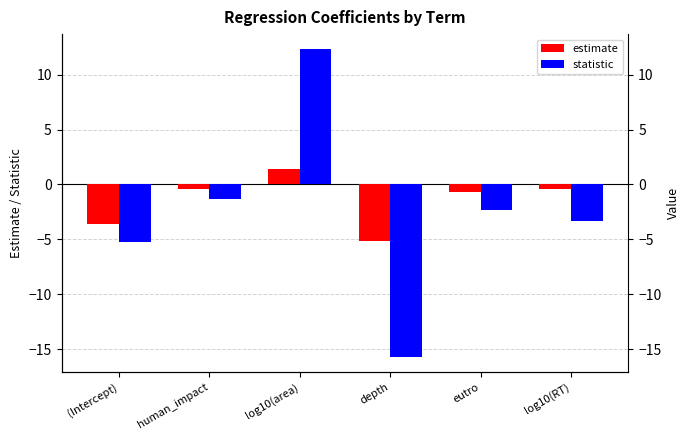

What position from the left is log10(RT)?

6